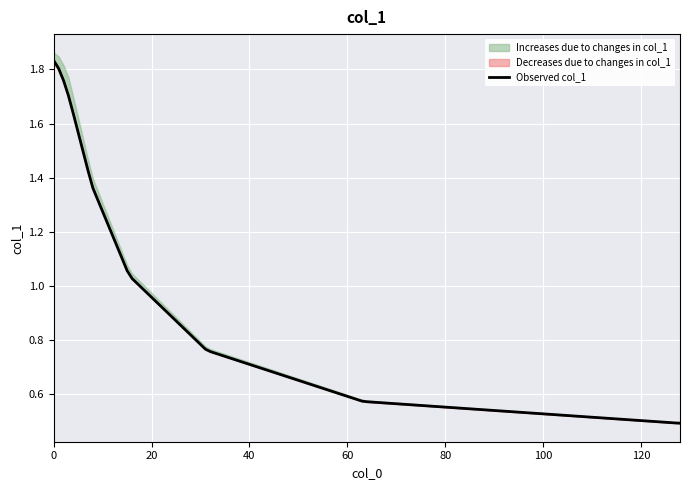

Reading left to right, transcribe all the data shown in this chart.

1.8	1.8	1.8	1.7	1.6	1.4	1.4	1.1	1.0	0.8	0.8	0.6	0.6	0.5	0.5